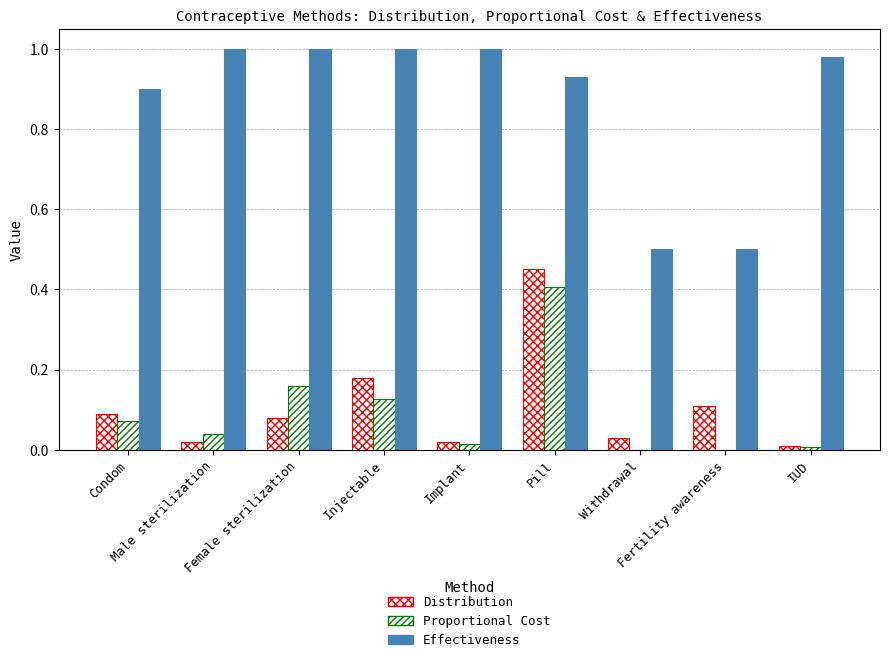

At which category is the sum across all series the highest?

Pill